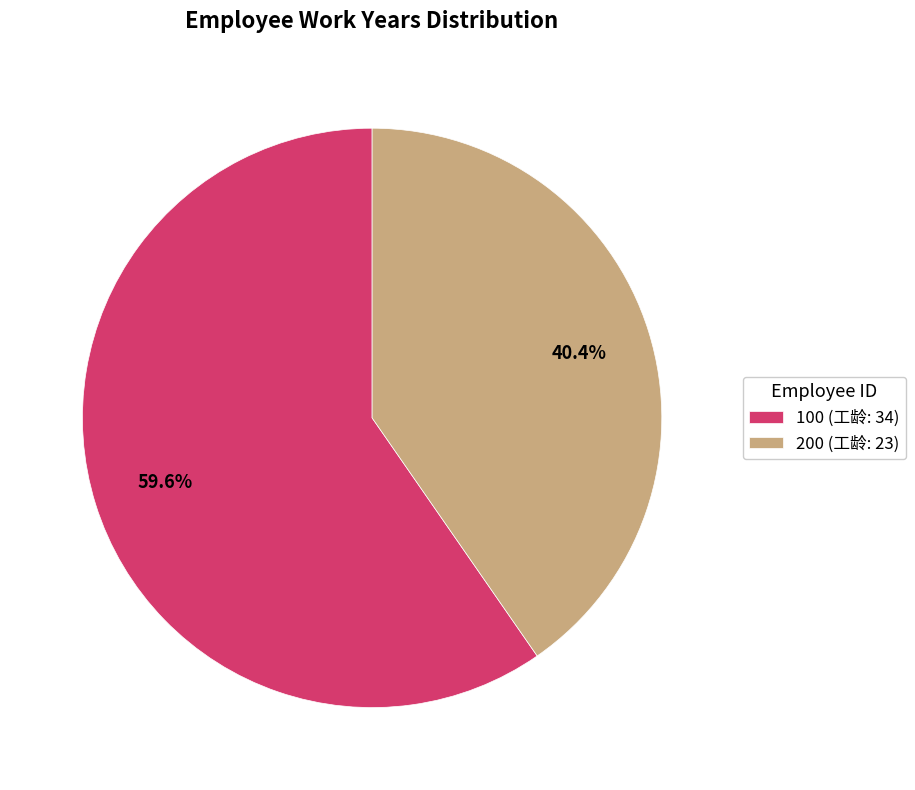

Is there a majority slice in this chart?

Yes